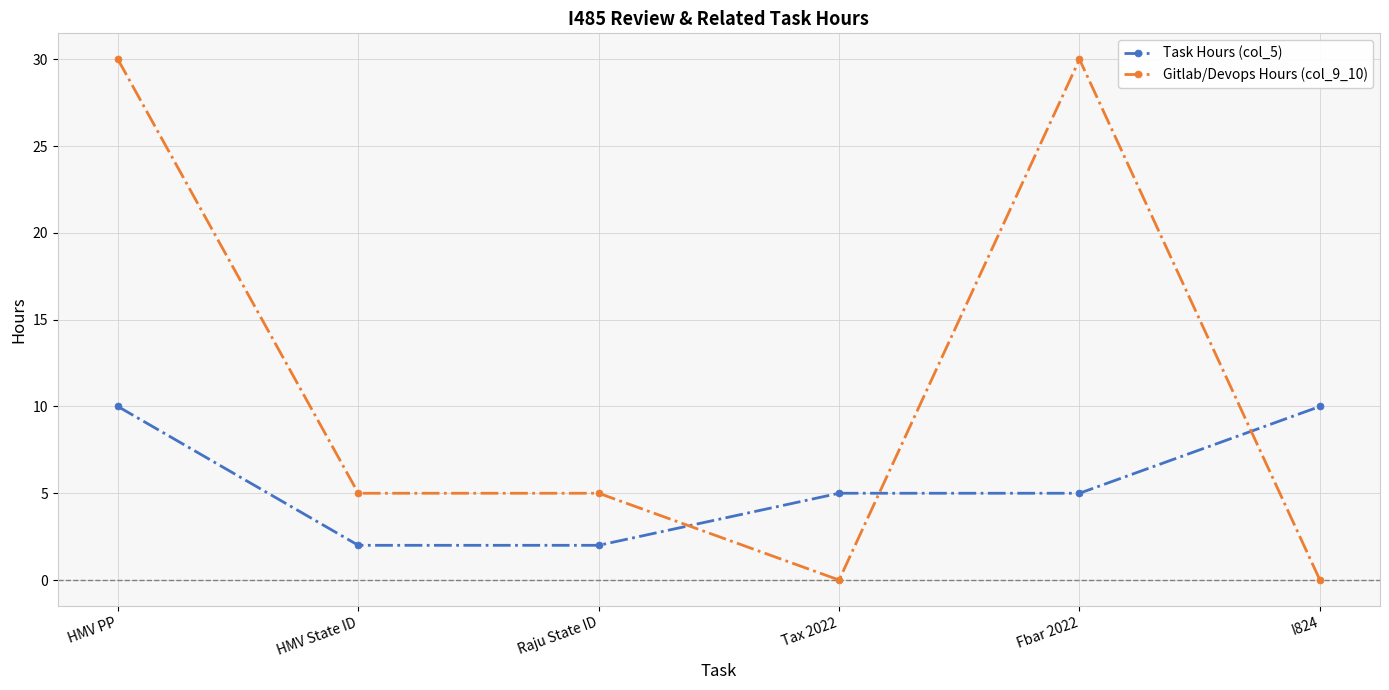

Rank the series by their maximum value, from highest to lowest.

Gitlab/Devops Hours (col_9_10), Task Hours (col_5)